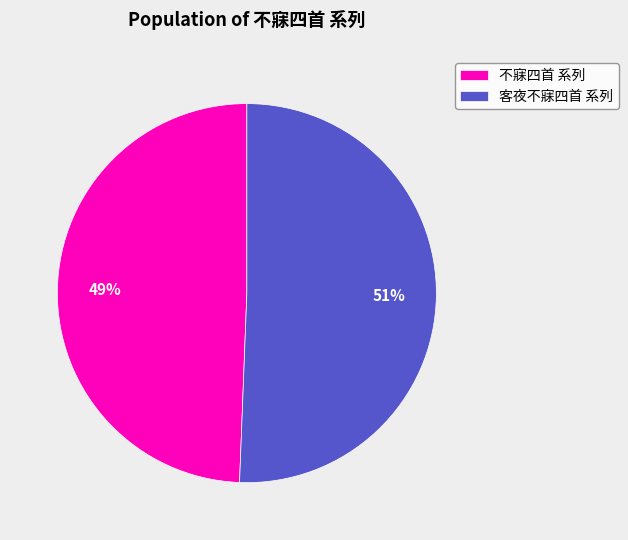

Which category has the smallest portion of the pie?

不寐四首 系列